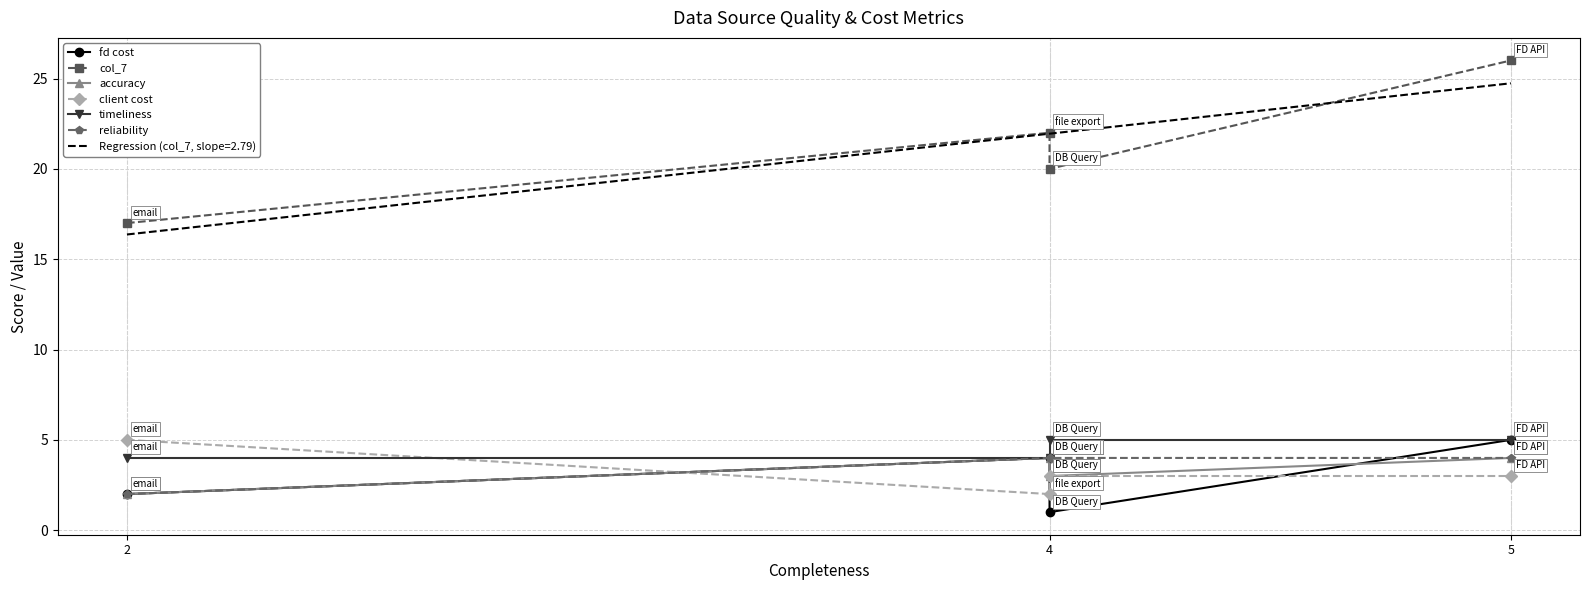

Is it true that accuracy equals 3 at 2?

False